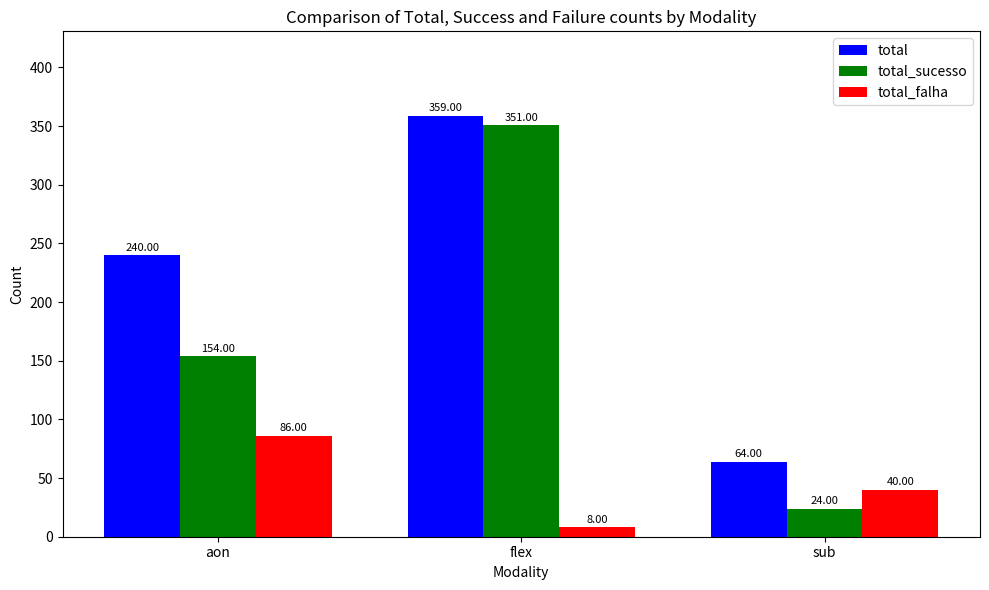

Is it true that total_falha equals 40 at sub?

True